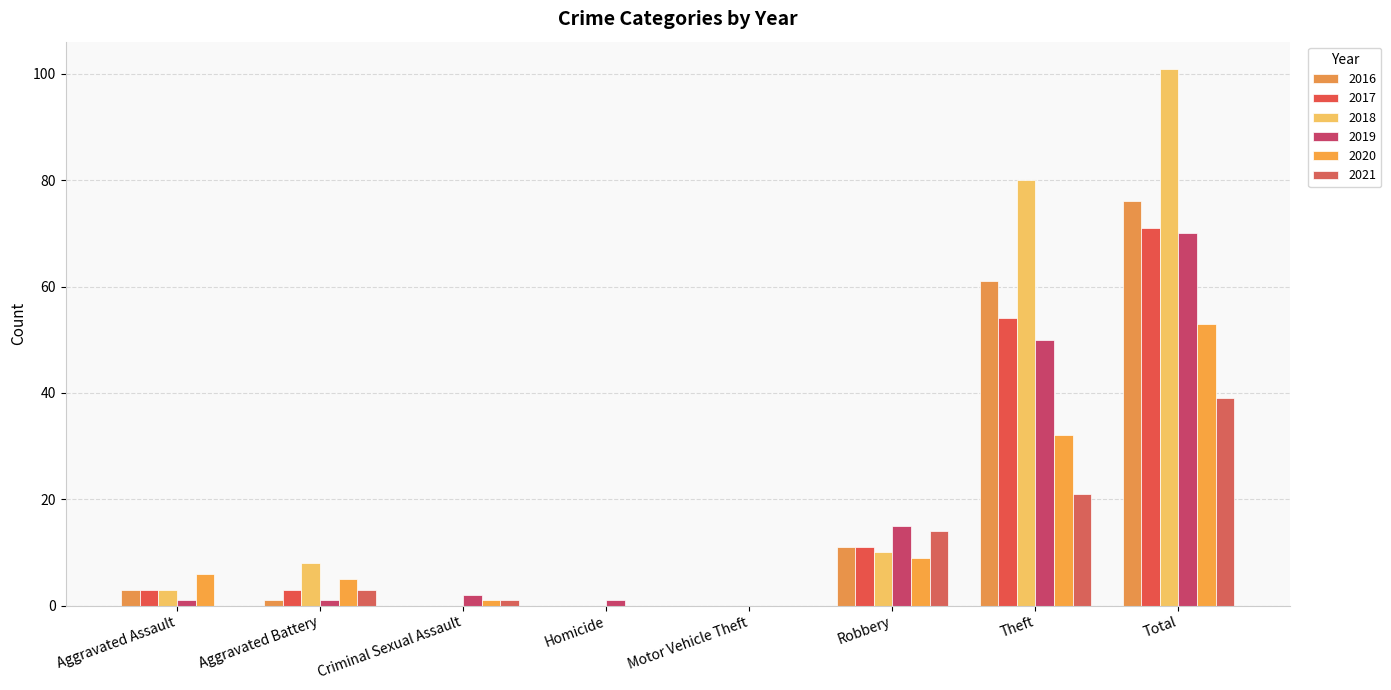

Reading left to right, list all the values displayed in this chart.

2016: Aggravated Assault=3	Aggravated Battery=1	Criminal Sexual Assault=0	Homicide=0	Motor Vehicle Theft=0	Robbery=11	Theft=61	Total=76
2017: Aggravated Assault=3	Aggravated Battery=3	Criminal Sexual Assault=0	Homicide=0	Motor Vehicle Theft=0	Robbery=11	Theft=54	Total=71
2018: Aggravated Assault=3	Aggravated Battery=8	Criminal Sexual Assault=0	Homicide=0	Motor Vehicle Theft=0	Robbery=10	Theft=80	Total=101
2019: Aggravated Assault=1	Aggravated Battery=1	Criminal Sexual Assault=2	Homicide=1	Motor Vehicle Theft=0	Robbery=15	Theft=50	Total=70
2020: Aggravated Assault=6	Aggravated Battery=5	Criminal Sexual Assault=1	Homicide=0	Motor Vehicle Theft=0	Robbery=9	Theft=32	Total=53
2021: Aggravated Assault=0	Aggravated Battery=3	Criminal Sexual Assault=1	Homicide=0	Motor Vehicle Theft=0	Robbery=14	Theft=21	Total=39